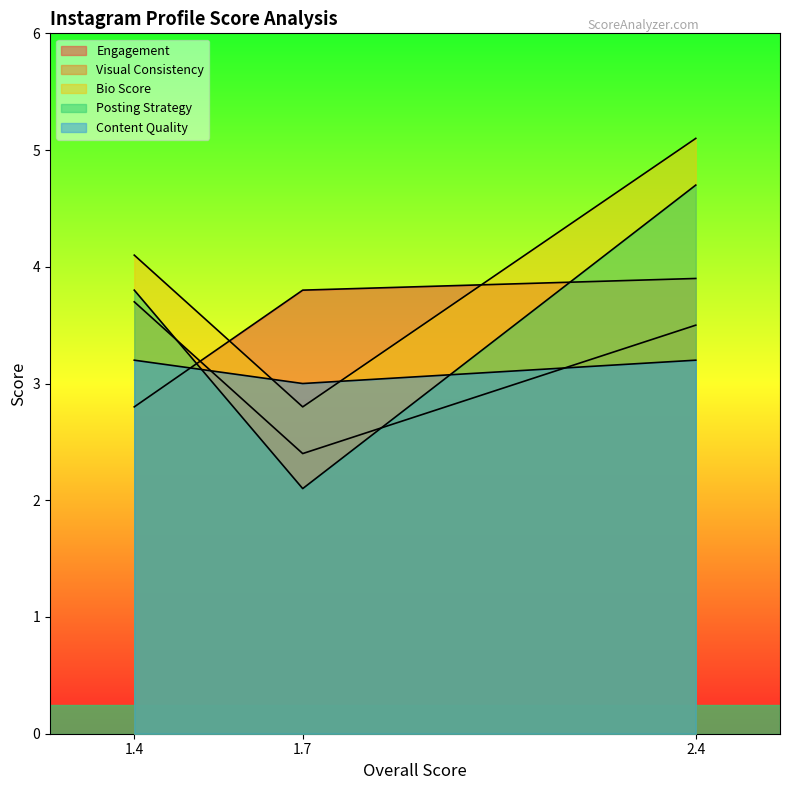

What is the average value of the Engagement series?

3.5